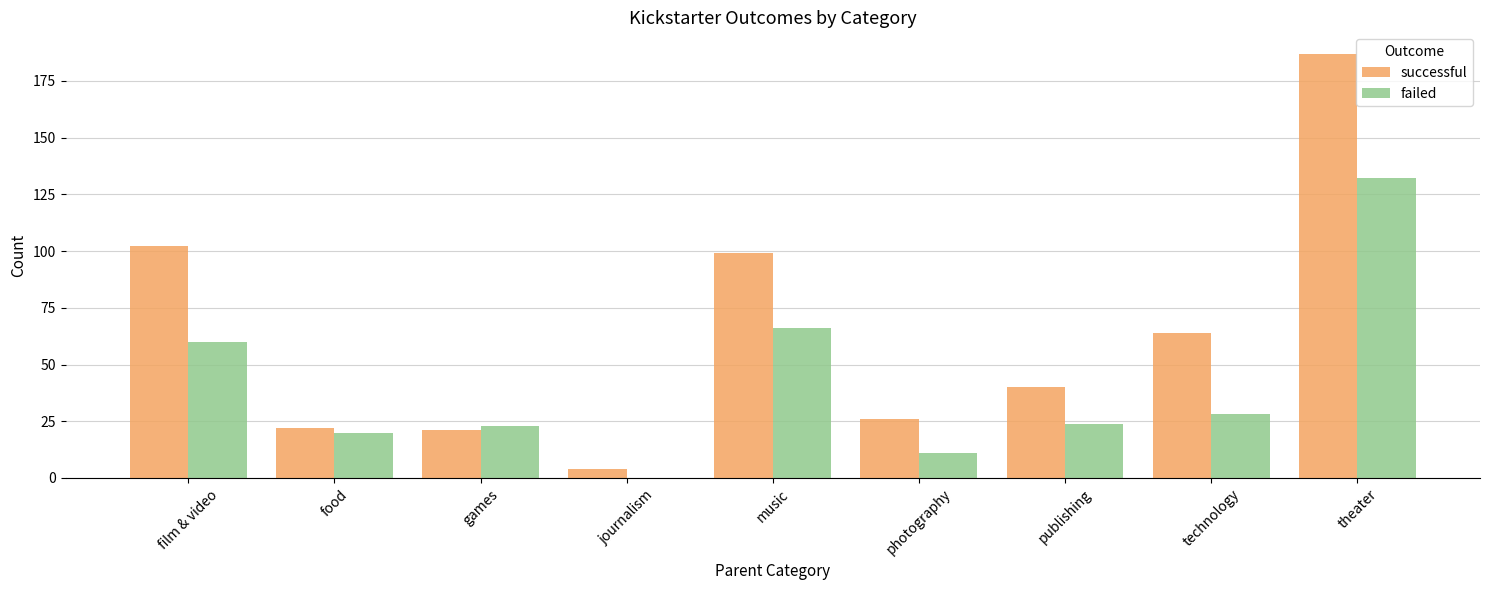

What is the sum of the failed values at film & video and photography?

71